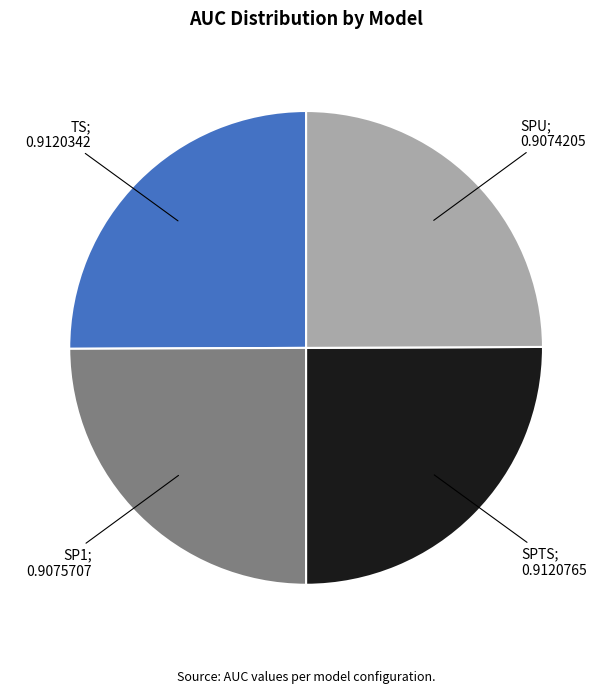

How many slices are in this pie chart?

4